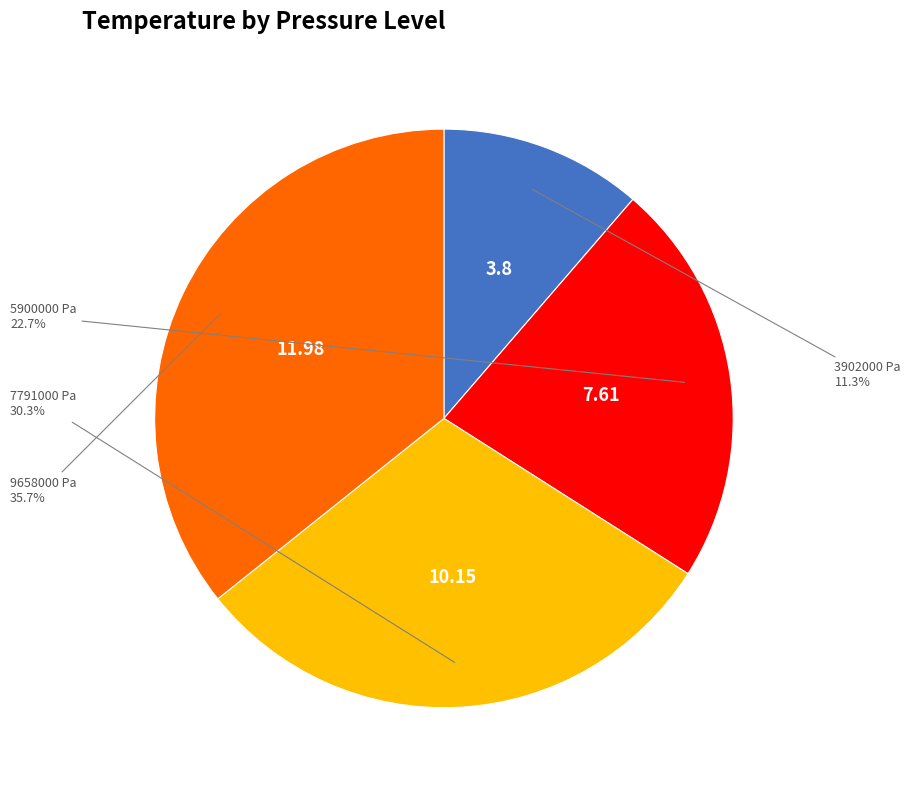

Is there a majority slice in this chart?

No